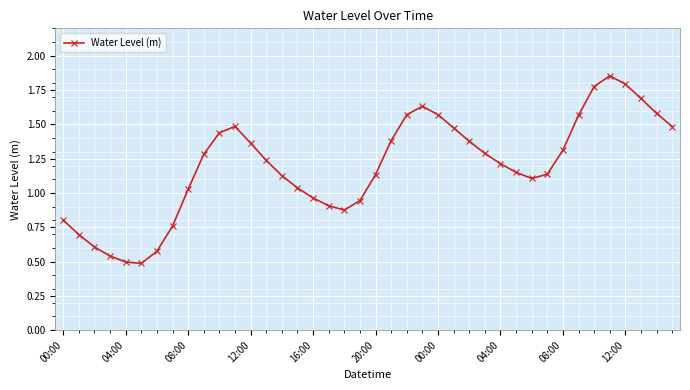

True or false: the data has more than 1 interior local peaks.

True